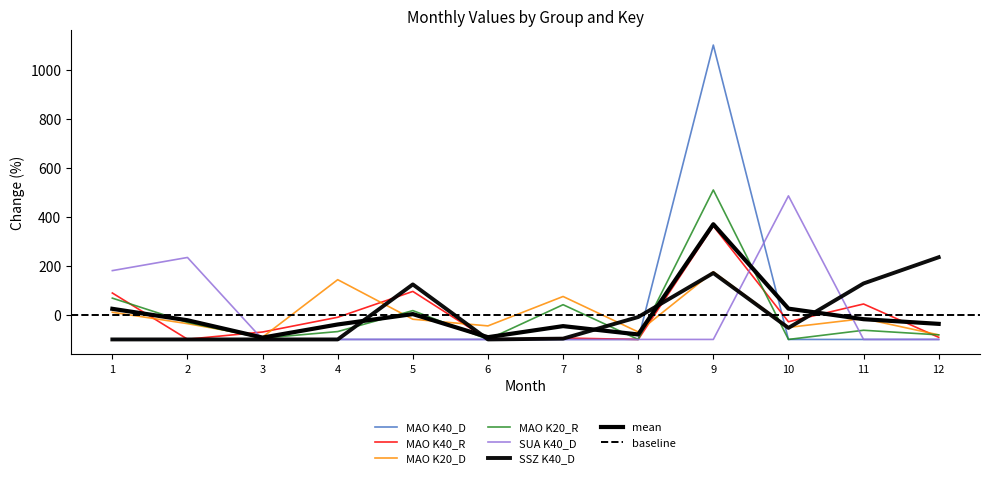

Reading left to right, what are all the values shown in this chart?

MAO K40_D: 1=-100.0	2=-100.0	3=-100.0	4=-100.0	5=-100.0	6=-100.0	7=-100.0	8=-100.0	9=1100.0	10=-100.0	11=-100.0	12=-100.0
MAO K40_R: 1=89.3	2=-99.0	3=-69.7	4=-9.7	5=95.8	6=-100.0	7=-94.2	8=-100.0	9=362.3	10=-27.9	11=44.5	12=-91.3
MAO K20_D: 1=10.8	2=-35.6	3=-90.3	4=143.6	5=-17.6	6=-44.8	7=75.1	8=-69.4	9=175.7	10=-51.0	11=-15.1	12=-81.4
MAO K20_R: 1=68.4	2=-30.5	3=-94.7	4=-67.9	5=17.6	6=-100.0	7=41.6	8=-100.0	9=509.4	10=-100.0	11=-62.6	12=-81.3
SUA K40_D: 1=180.6	2=234.2	3=-100.0	4=-100.0	5=-100.0	6=-100.0	7=-100.0	8=-100.0	9=-100.0	10=485.3	11=-100.0	12=-100.0
SSZ K40_D: 1=-100.0	2=-100.0	3=-100.0	4=-100.0	5=124.3	6=-100.0	7=-96.7	8=-8.7	9=170.7	10=-53.0	11=128.3	12=235.1